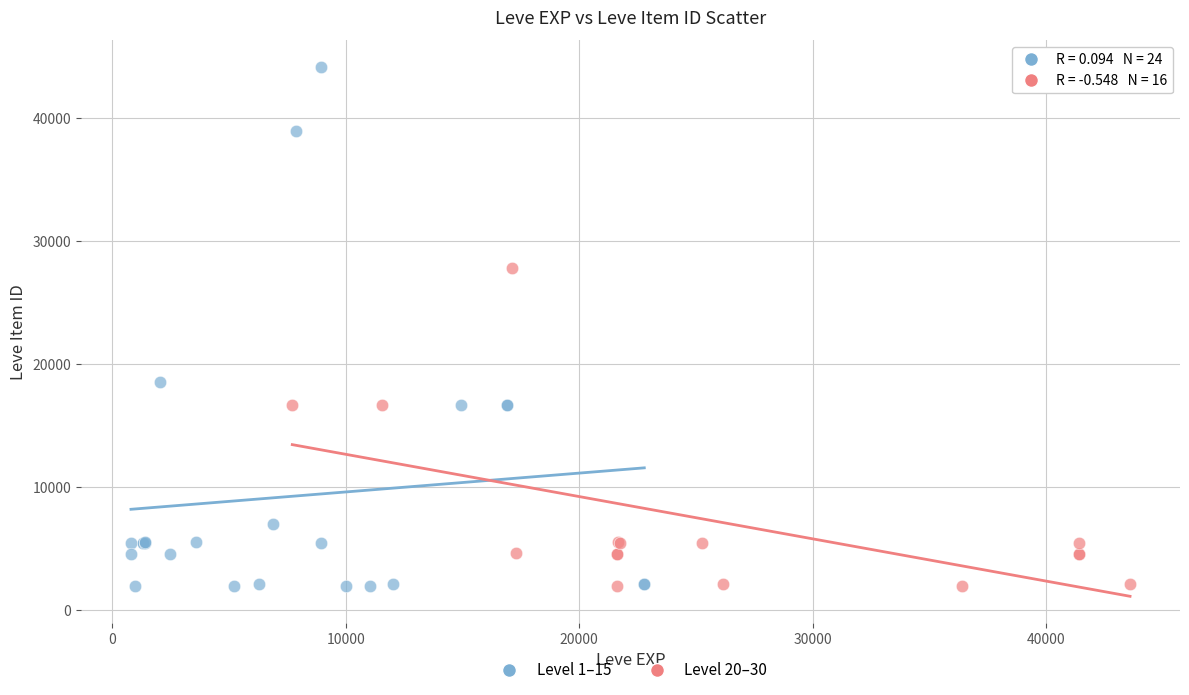

Which series contains the highest Y value?

Level 1–15